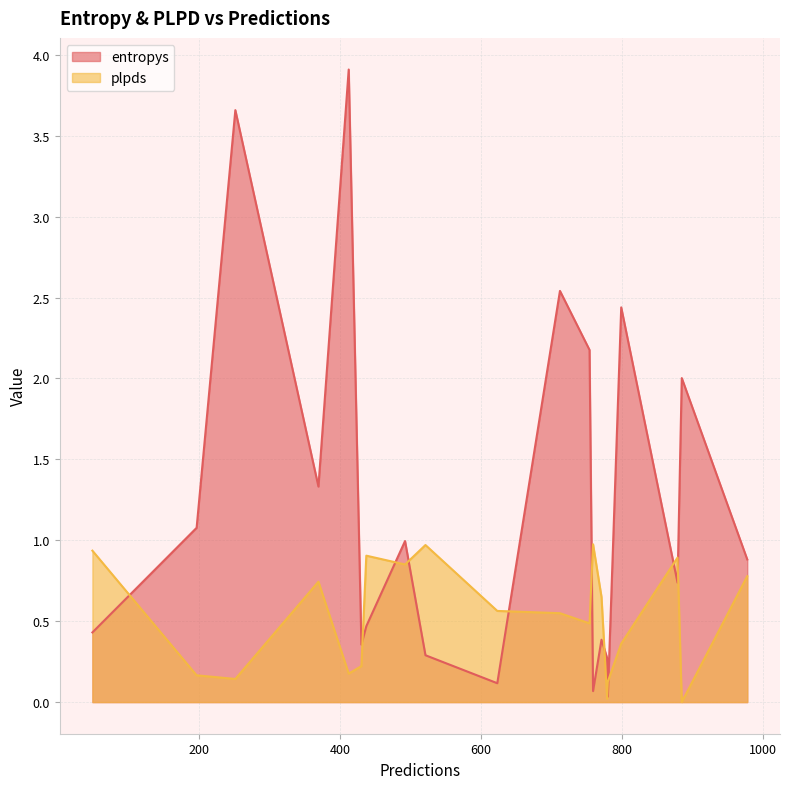

At how many categories does at least one series exceed 0?

20